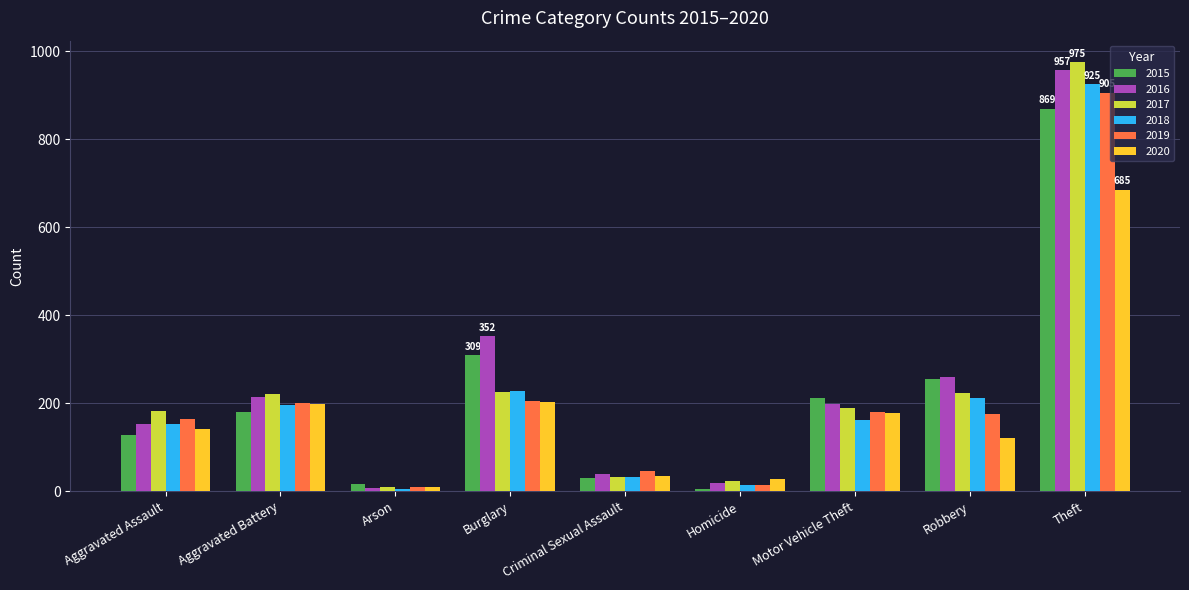

Which series has the largest total across all categories?

2016